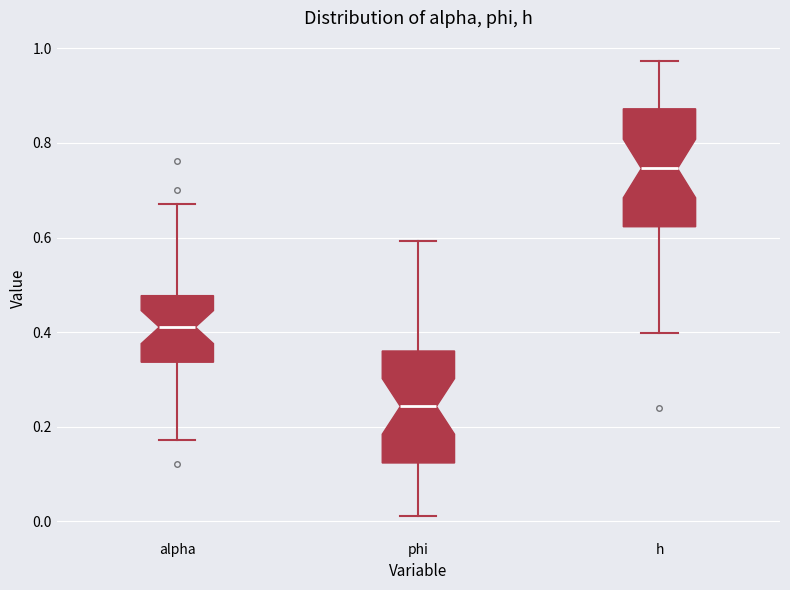

Reading left to right, read every box against the y-axis: the position of its median line, the range the box covers, and the ends of its whiskers. The values are not printed on the chart, so give them approximately, as read against the axis.

alpha: median 0.42, box 0.34 to 0.48, whiskers 0.18 to 0.68
phi: median 0.24, box 0.12 to 0.36, whiskers 0.02 to 0.60
h: median 0.74, box 0.62 to 0.88, whiskers 0.40 to 0.98